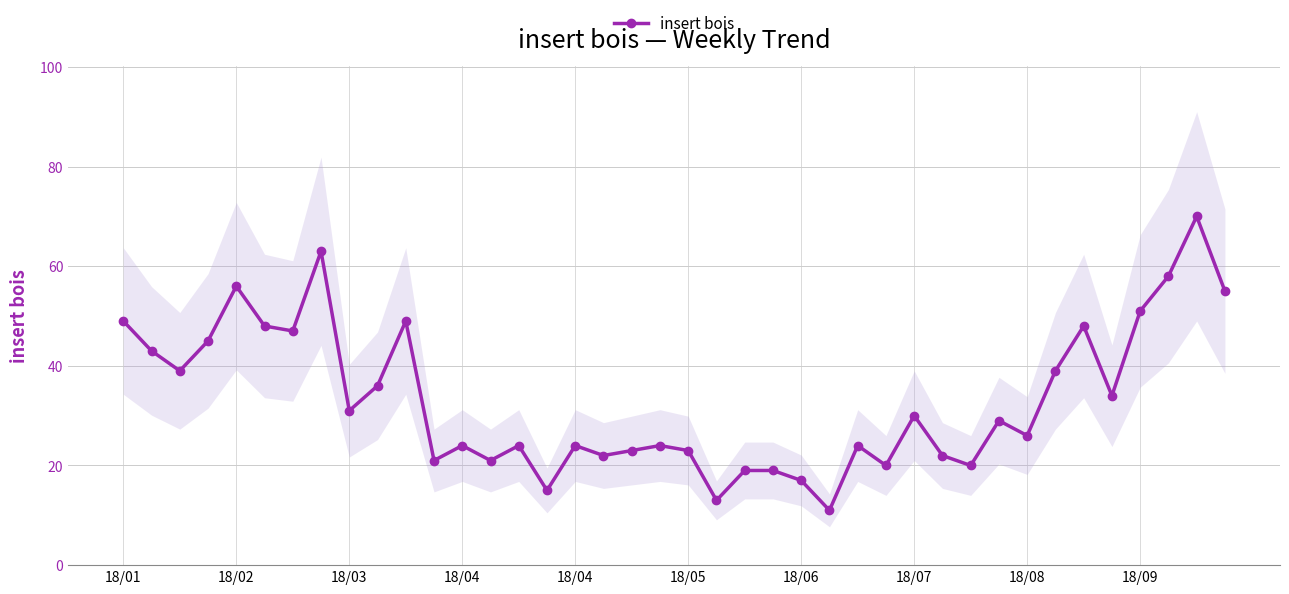

How many points are higher than both their immediate neighbors (excluding endpoints)?

12